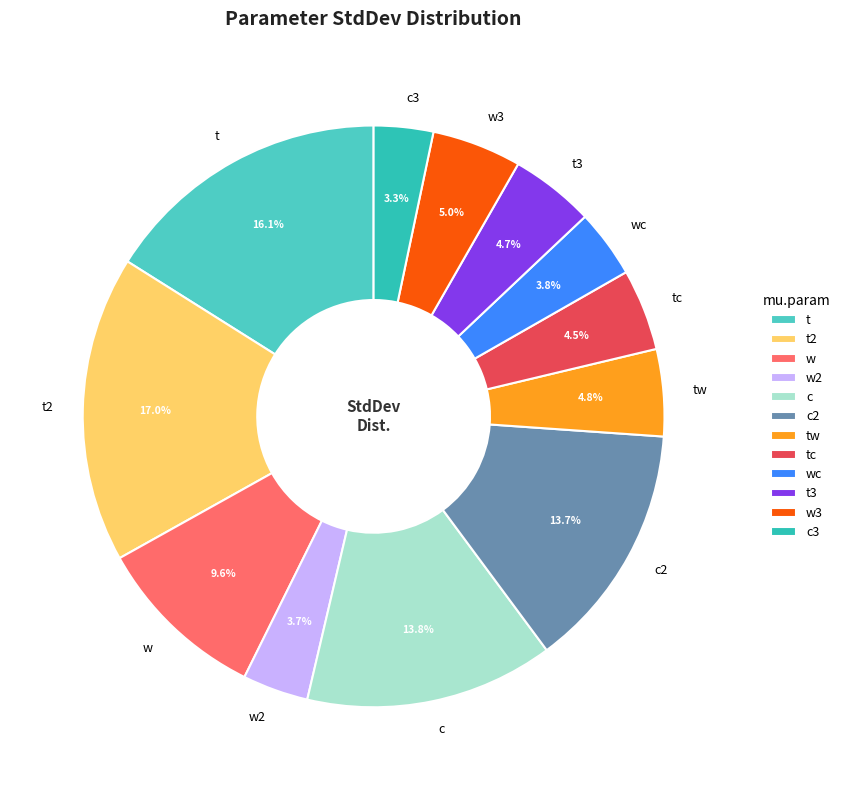

What percentage is NOT represented by w3?

95.0%